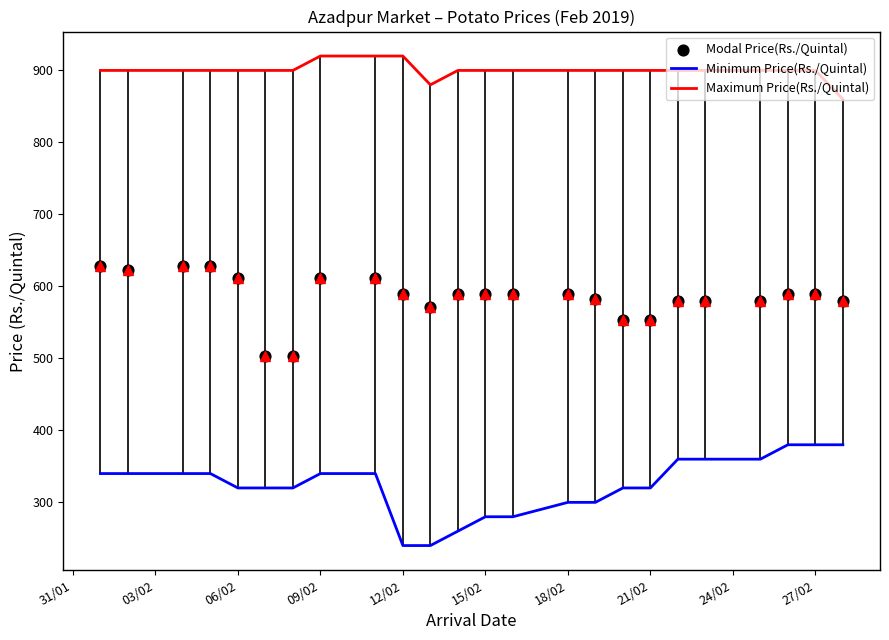

Which series contains the lowest Y value?

Minimum Price(Rs./Quintal)